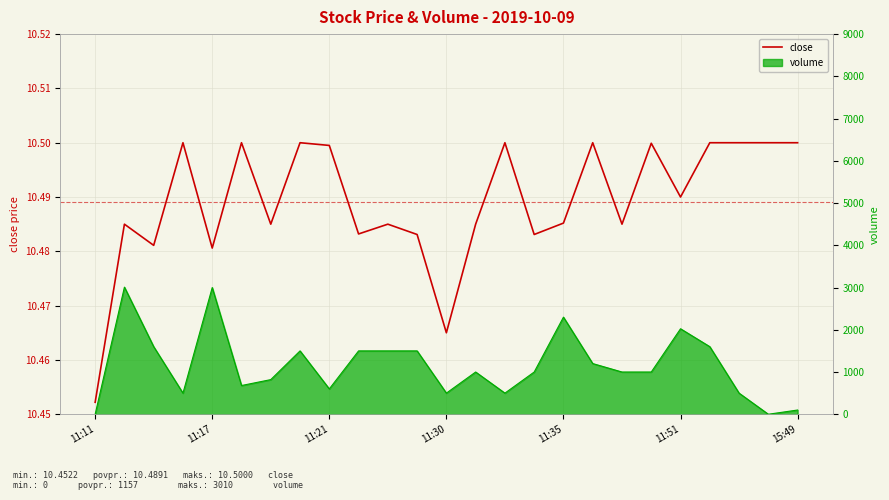

What position from the right is 19?

6